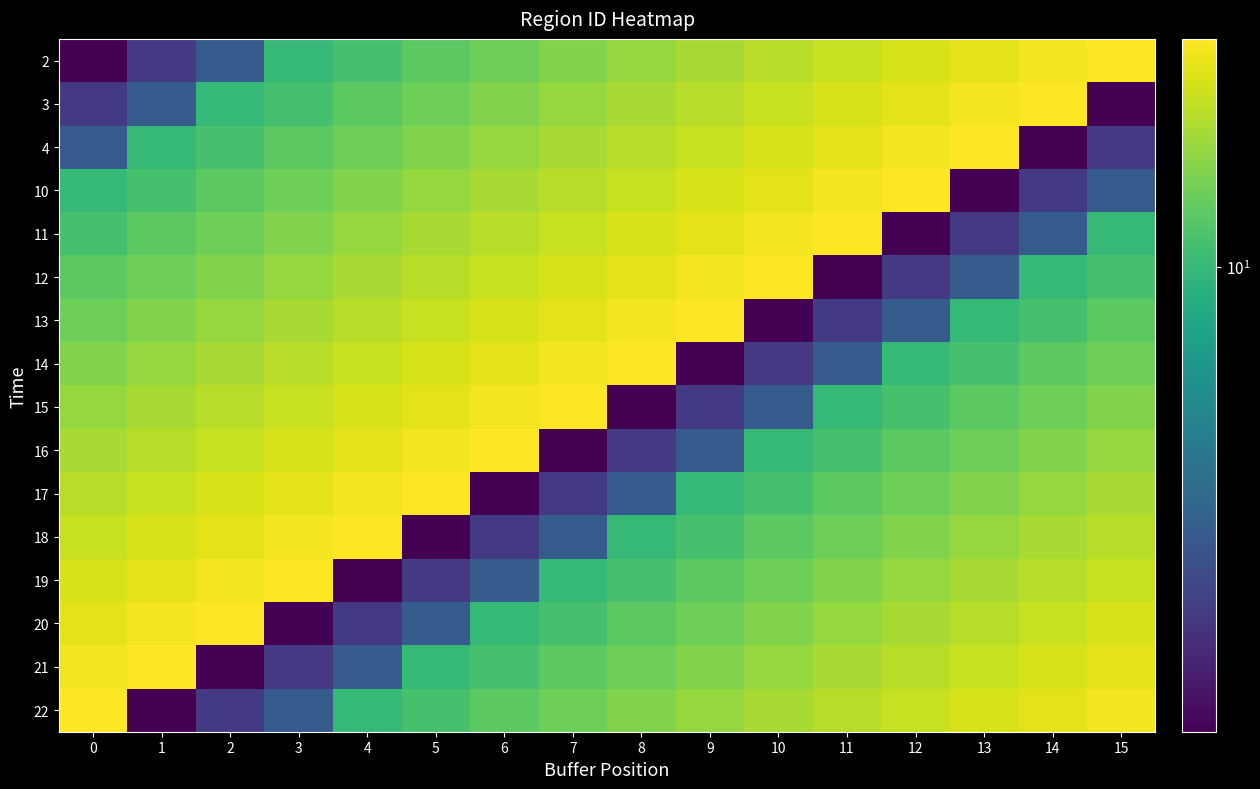

Reading right to left, what are all the values shown in this chart?

2: 15=22	14=21	13=20	12=19	11=18	10=17	9=16	8=15	7=14	6=13	5=12	4=11	3=10	2=4	1=3	0=2
3: 15=2	14=22	13=21	12=20	11=19	10=18	9=17	8=16	7=15	6=14	5=13	4=12	3=11	2=10	1=4	0=3
4: 15=3	14=2	13=22	12=21	11=20	10=19	9=18	8=17	7=16	6=15	5=14	4=13	3=12	2=11	1=10	0=4
10: 15=4	14=3	13=2	12=22	11=21	10=20	9=19	8=18	7=17	6=16	5=15	4=14	3=13	2=12	1=11	0=10
11: 15=10	14=4	13=3	12=2	11=22	10=21	9=20	8=19	7=18	6=17	5=16	4=15	3=14	2=13	1=12	0=11
12: 15=11	14=10	13=4	12=3	11=2	10=22	9=21	8=20	7=19	6=18	5=17	4=16	3=15	2=14	1=13	0=12
13: 15=12	14=11	13=10	12=4	11=3	10=2	9=22	8=21	7=20	6=19	5=18	4=17	3=16	2=15	1=14	0=13
14: 15=13	14=12	13=11	12=10	11=4	10=3	9=2	8=22	7=21	6=20	5=19	4=18	3=17	2=16	1=15	0=14
15: 15=14	14=13	13=12	12=11	11=10	10=4	9=3	8=2	7=22	6=21	5=20	4=19	3=18	2=17	1=16	0=15
16: 15=15	14=14	13=13	12=12	11=11	10=10	9=4	8=3	7=2	6=22	5=21	4=20	3=19	2=18	1=17	0=16
17: 15=16	14=15	13=14	12=13	11=12	10=11	9=10	8=4	7=3	6=2	5=22	4=21	3=20	2=19	1=18	0=17
18: 15=17	14=16	13=15	12=14	11=13	10=12	9=11	8=10	7=4	6=3	5=2	4=22	3=21	2=20	1=19	0=18
19: 15=18	14=17	13=16	12=15	11=14	10=13	9=12	8=11	7=10	6=4	5=3	4=2	3=22	2=21	1=20	0=19
20: 15=19	14=18	13=17	12=16	11=15	10=14	9=13	8=12	7=11	6=10	5=4	4=3	3=2	2=22	1=21	0=20
21: 15=20	14=19	13=18	12=17	11=16	10=15	9=14	8=13	7=12	6=11	5=10	4=4	3=3	2=2	1=22	0=21
22: 15=21	14=20	13=19	12=18	11=17	10=16	9=15	8=14	7=13	6=12	5=11	4=10	3=4	2=3	1=2	0=22